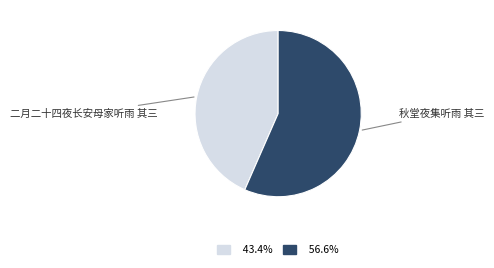

Is there a majority slice in this chart?

Yes